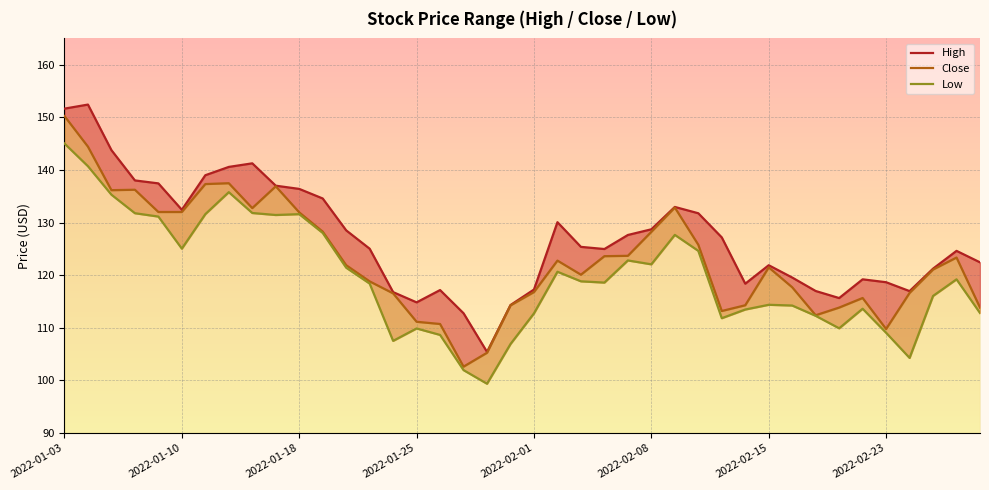

What is the label of the 17th point from the left?

2022-01-26